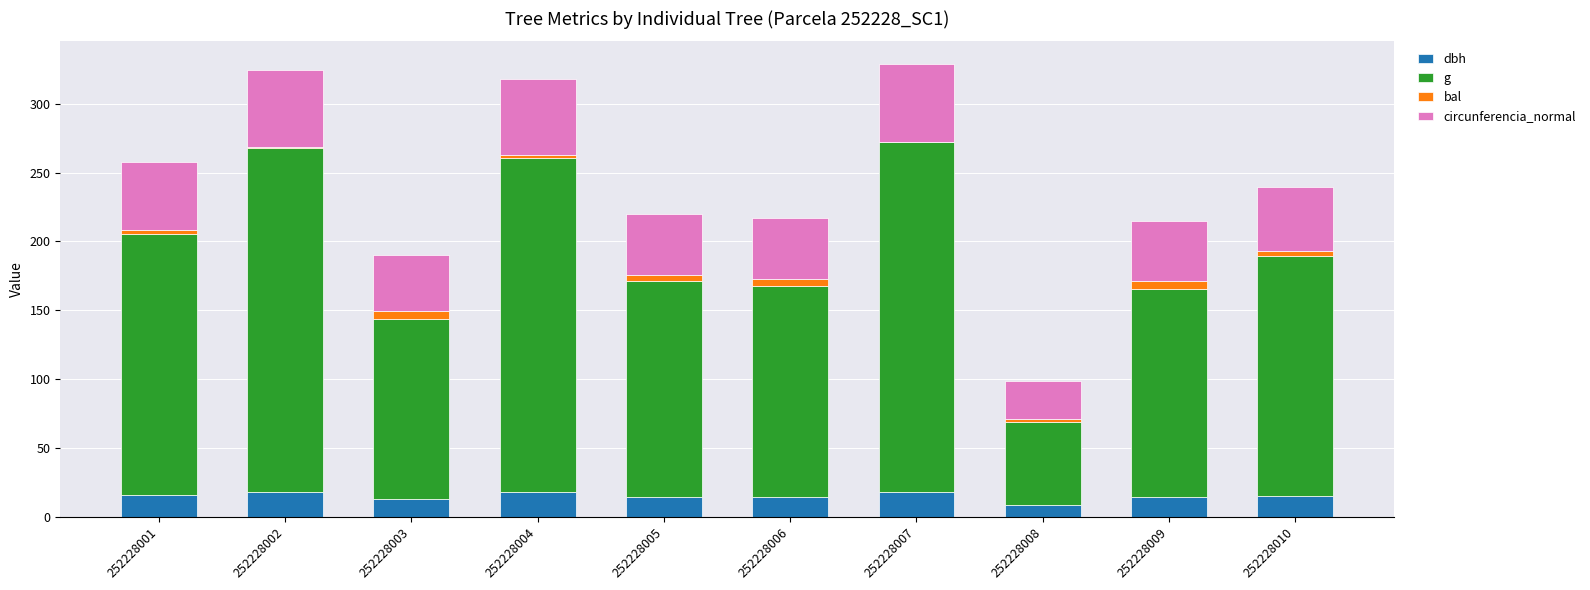

The value of dbh at 252228006 is 14.0. True or false?

True